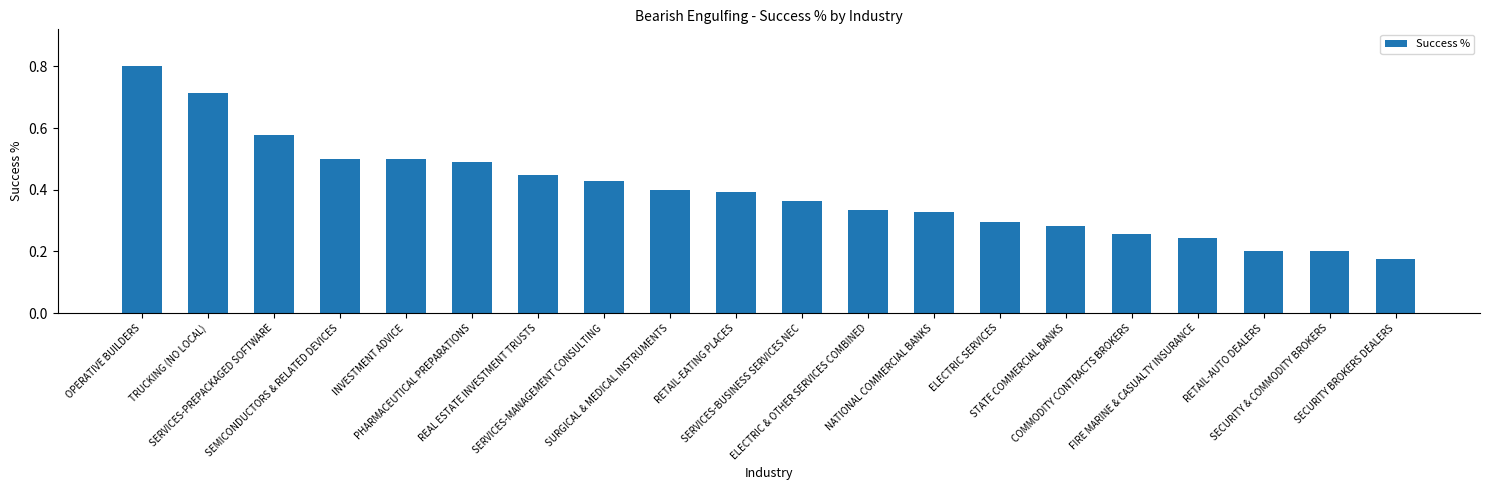

Count the values in the range 0 to 1.

20